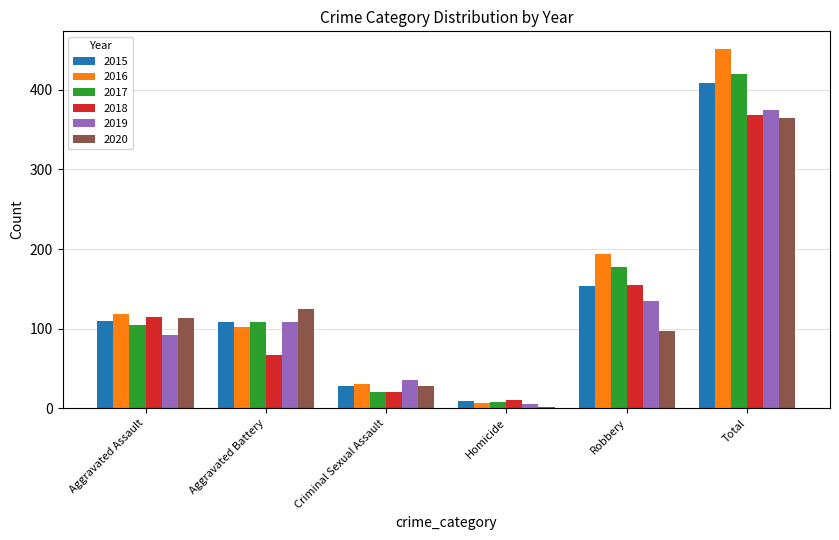

What is the smallest value displayed?

2